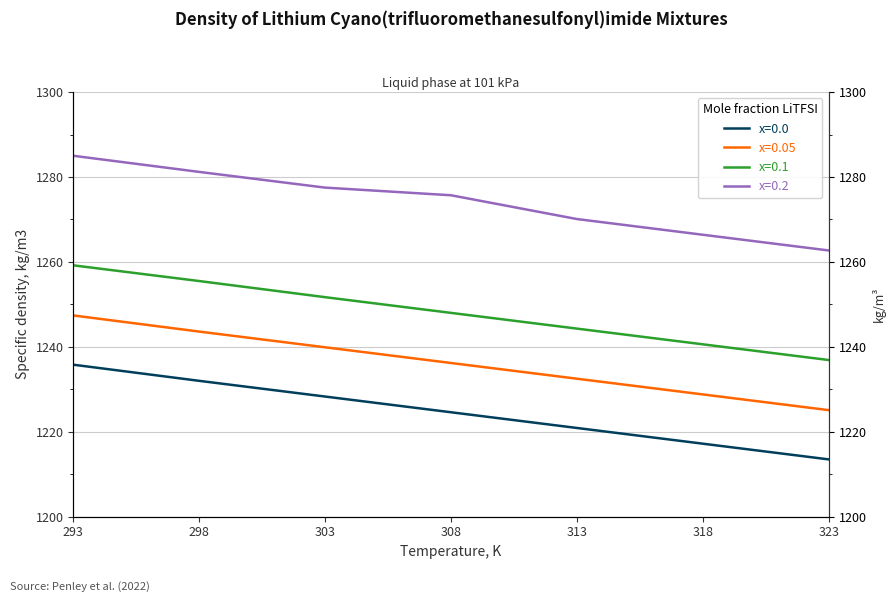

What is the lowest value of the x=0.1 series?

1236.9